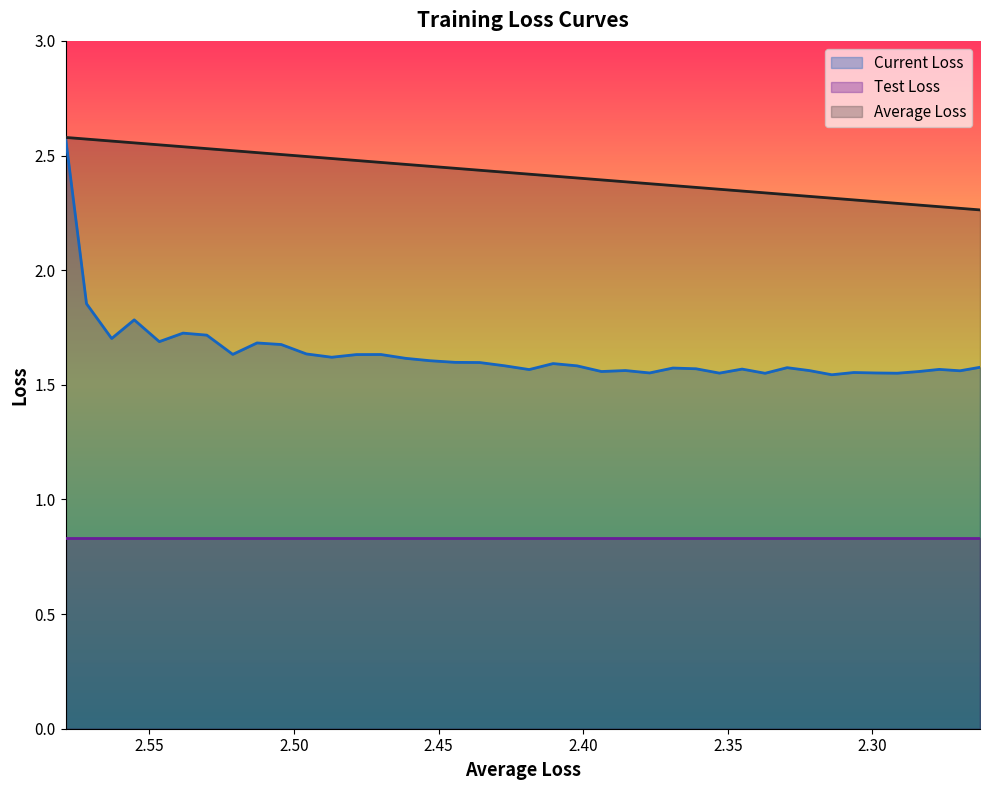

Which series has the widest spread of values?

Current Loss